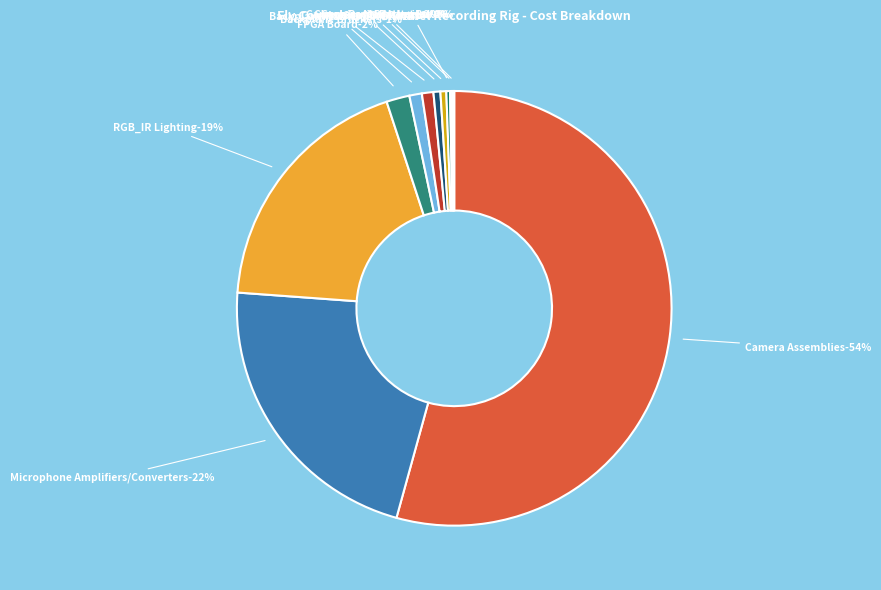

What is the total percentage of Charger with batteries and Camera Post Brackets?

0.6%